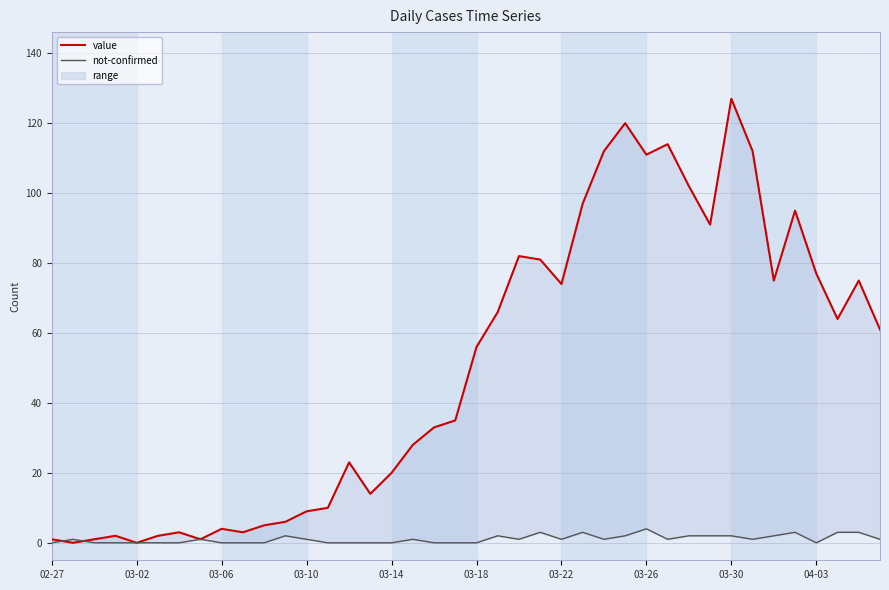

True or false: not-confirmed and value cross at least once.

True